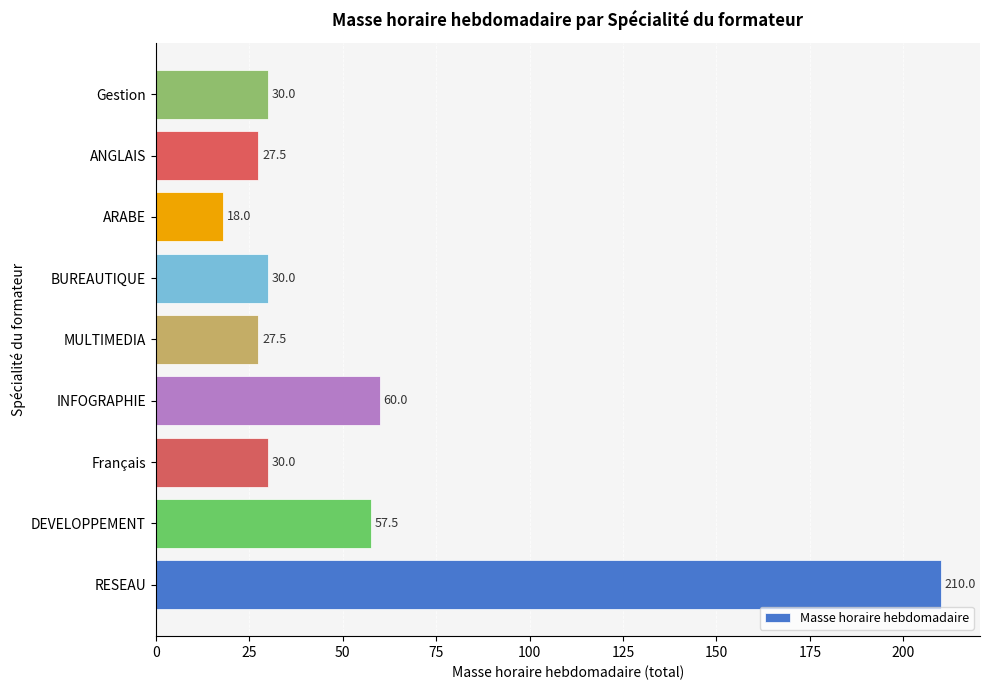

What is the difference between the second highest and minimum values?

42.0